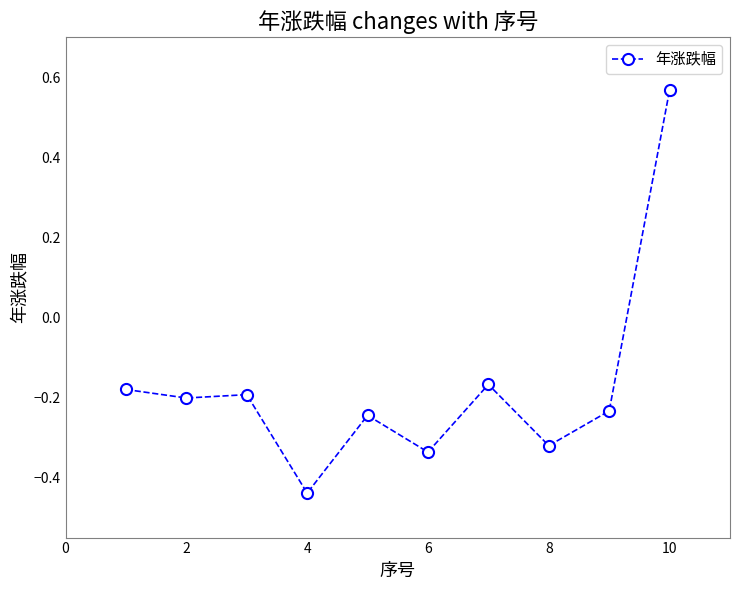

What is the sum of all values?

-1.7